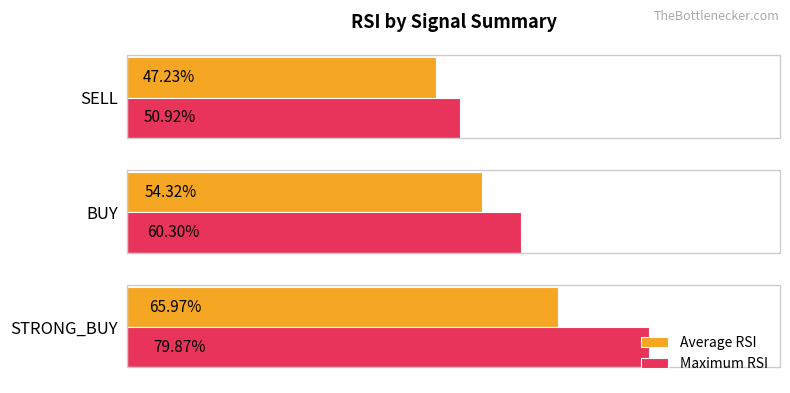

List the labels in order of Maximum RSI value, smallest first.

SELL, BUY, STRONG_BUY